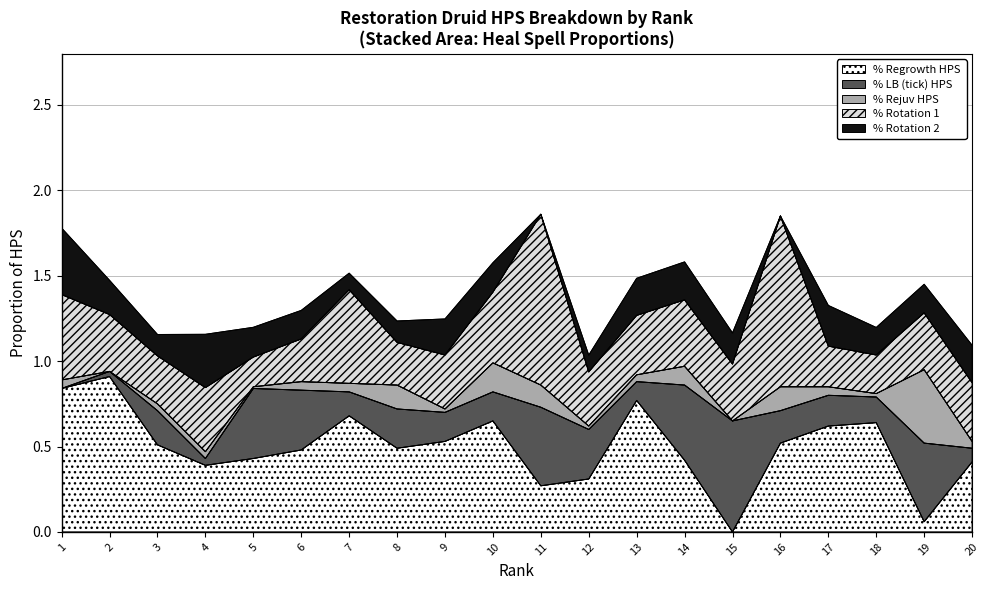

The % Rotation 1 series shows 0.1 at 6. True or false?

False